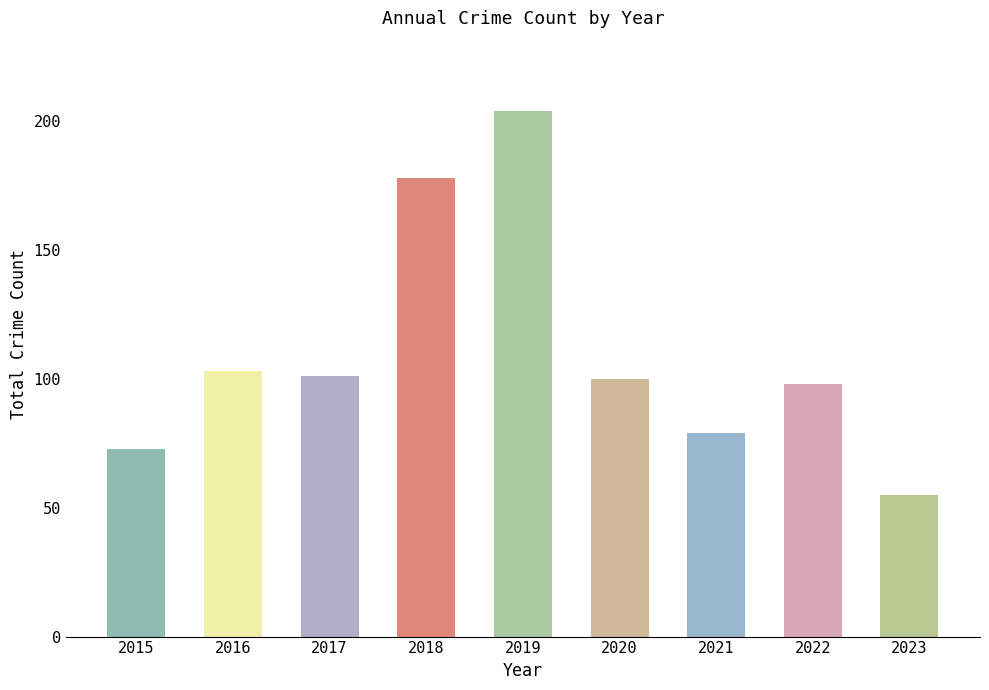

Reading left to right, what are all the values shown in this chart?

2015=73	2016=103	2017=101	2018=178	2019=204	2020=100	2021=79	2022=98	2023=55